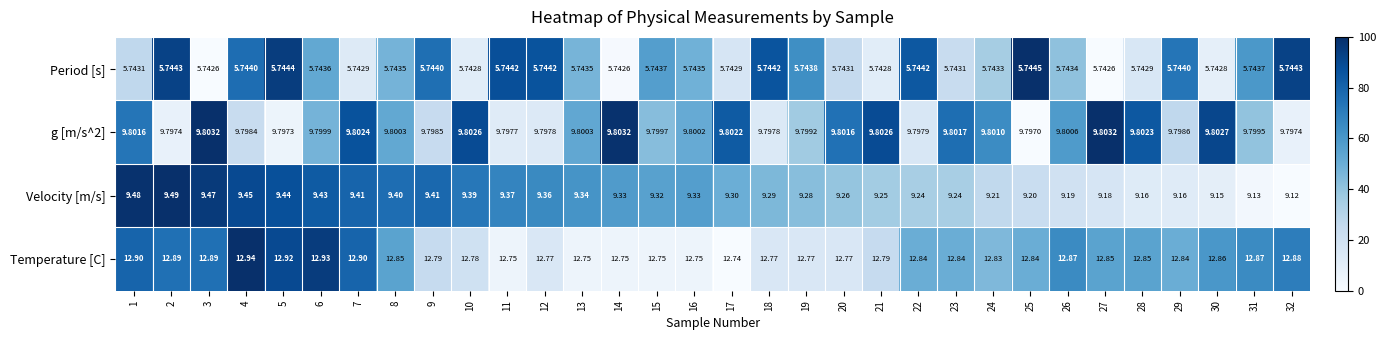

Count the number of categories in the chart.

32